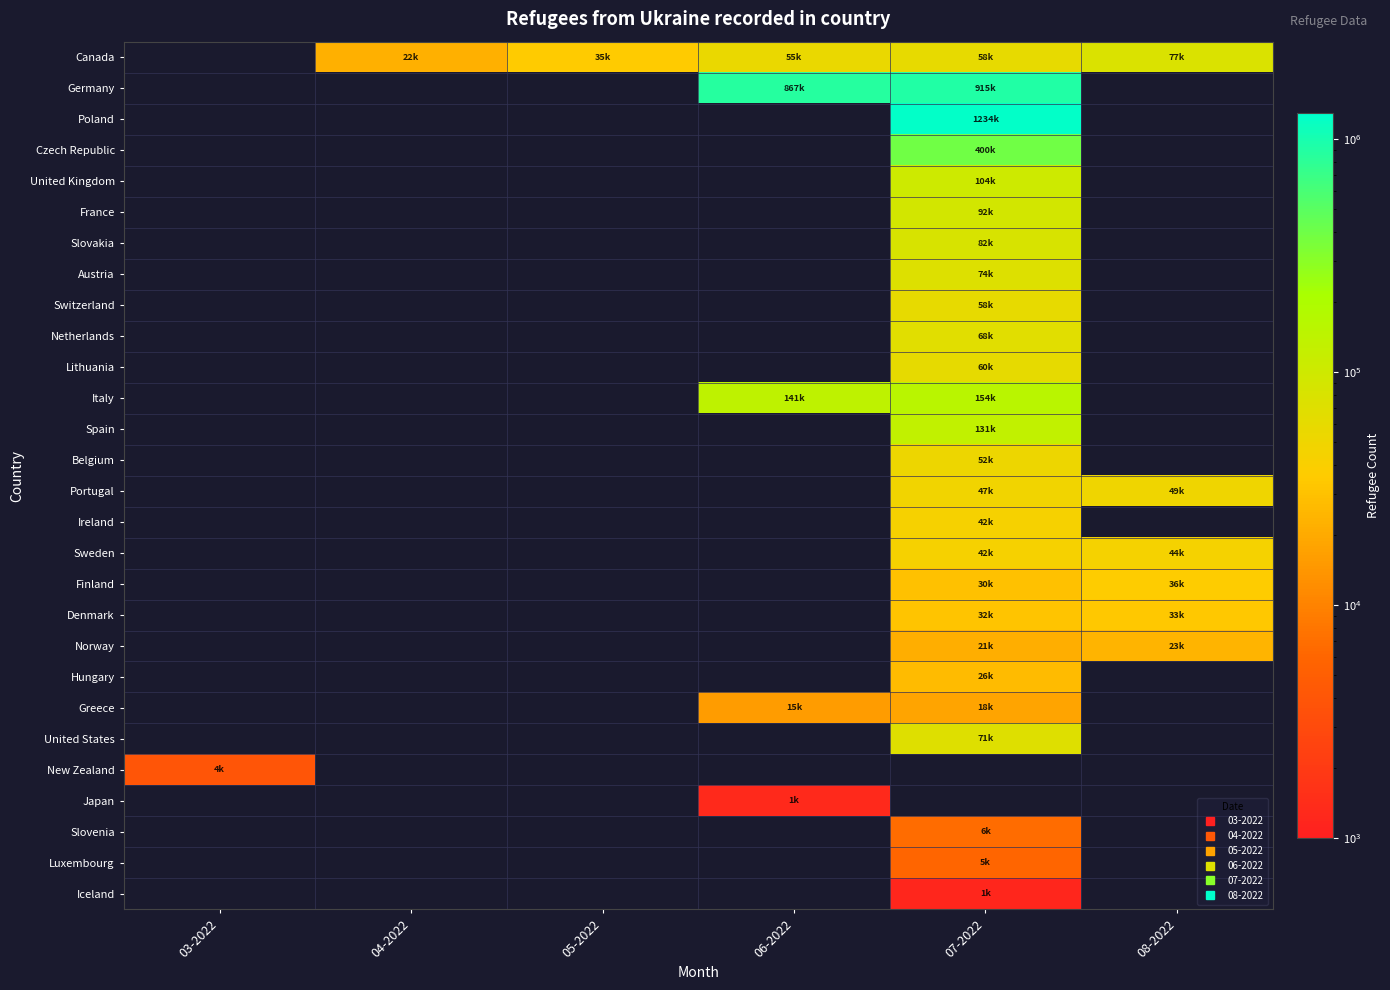

Which label corresponds to the largest value in the chart?

07-2022